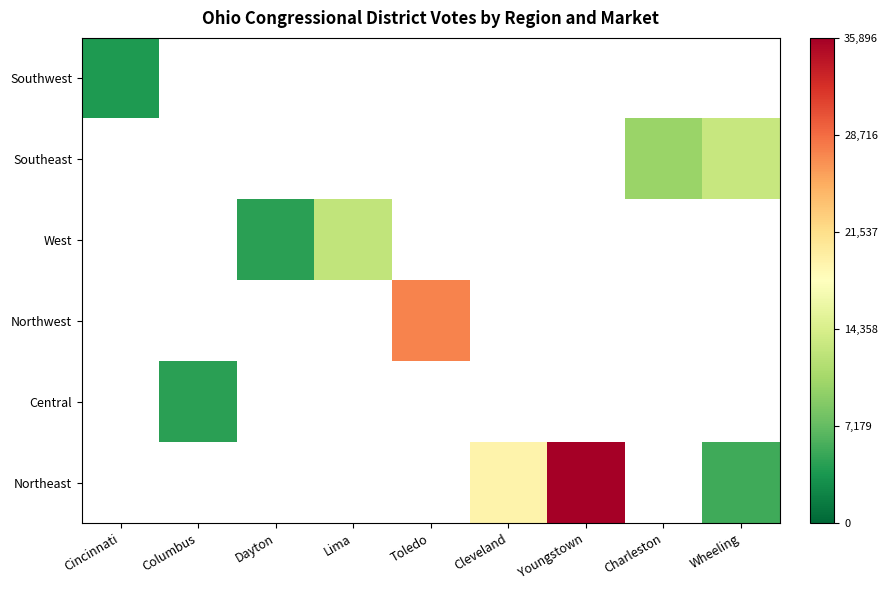

What is the smallest value displayed?

3919.0